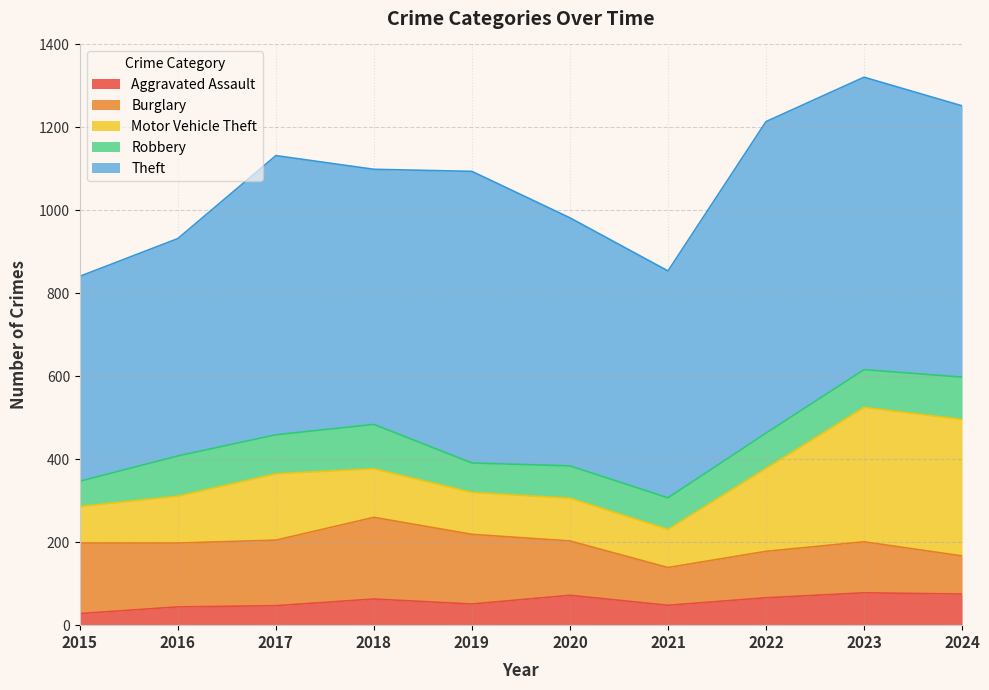

True or false: Theft has a value of 703 at 2019.

True